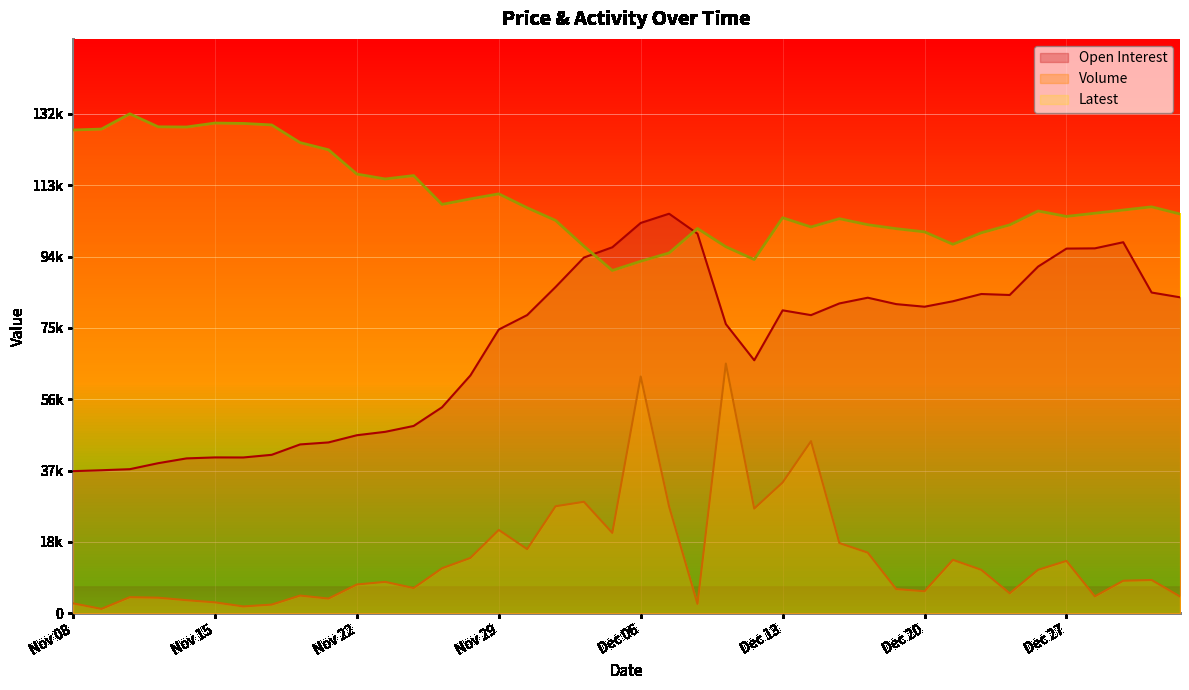

What is the sum of the Latest values at Dec 29 and Nov 20?

232100.0